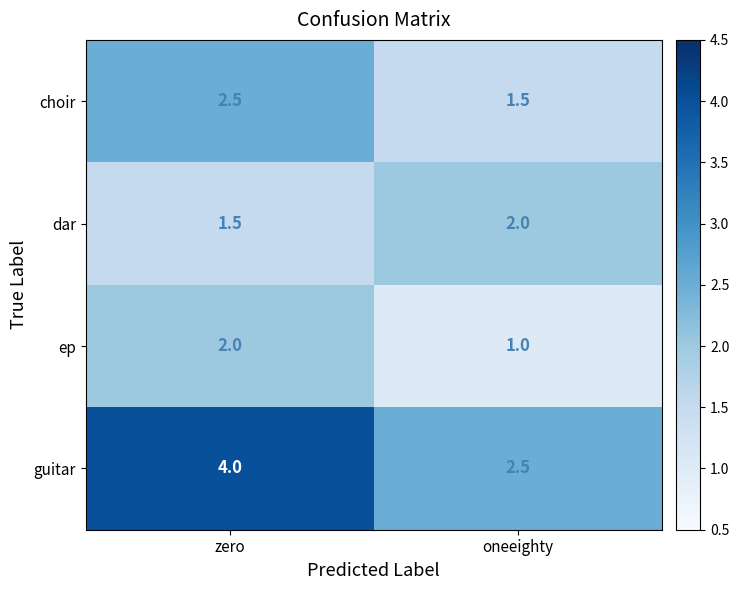

At which label is dar closest to 1?

zero